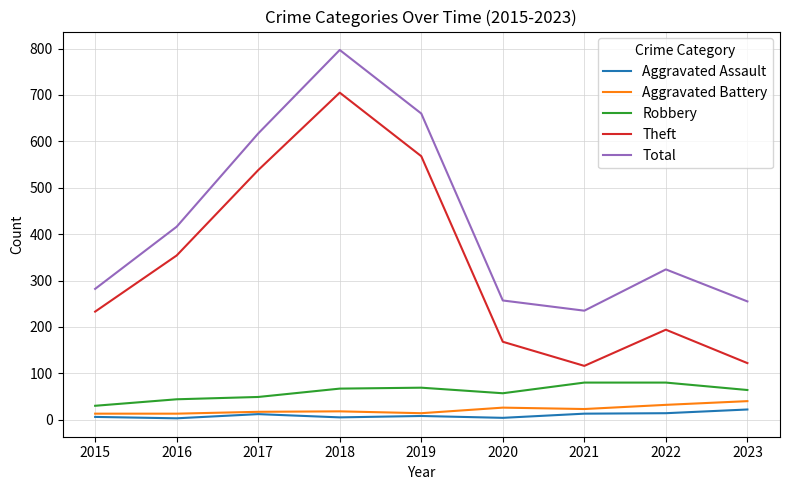

What are all the series names shown in the legend?

Aggravated Assault, Aggravated Battery, Robbery, Theft, Total